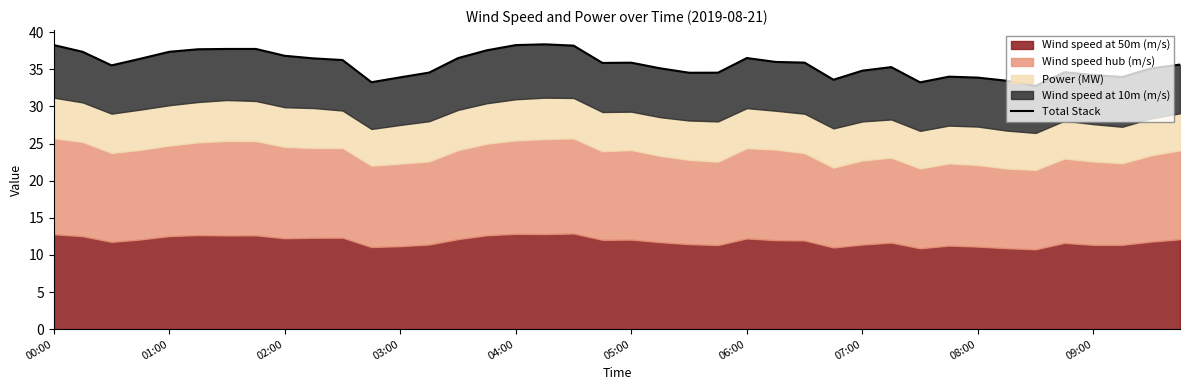

How many points are higher than both their immediate neighbors (excluding endpoints)?

7